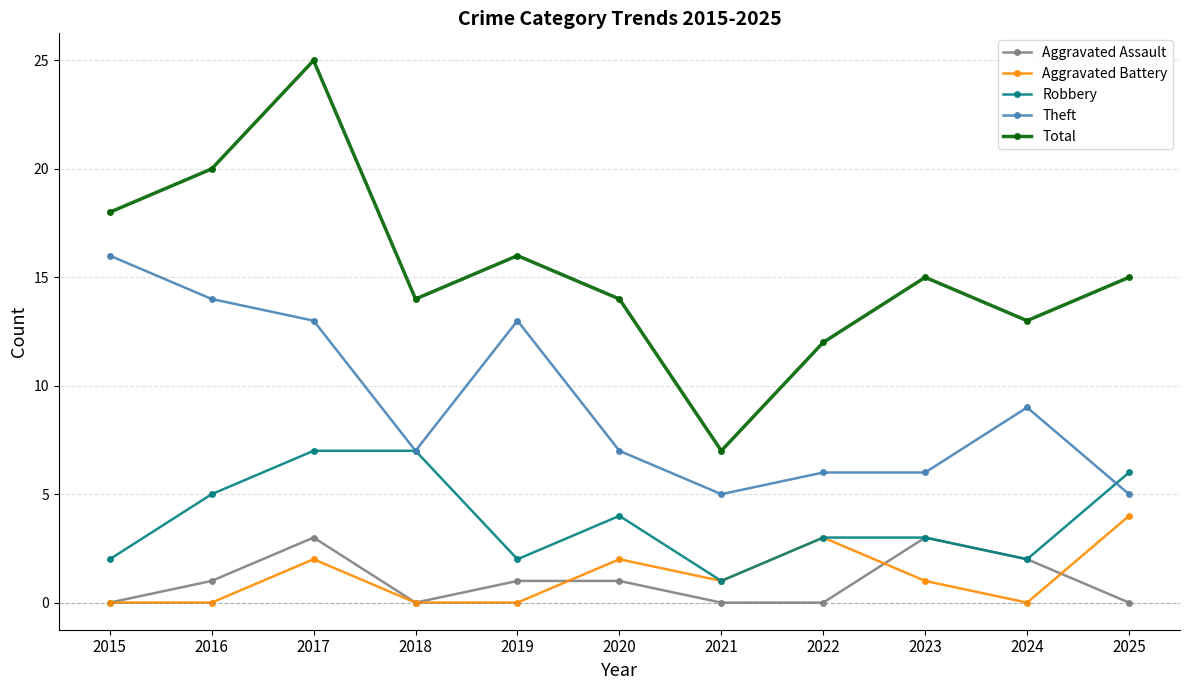

True or false: Theft and Total intersect in this chart.

False